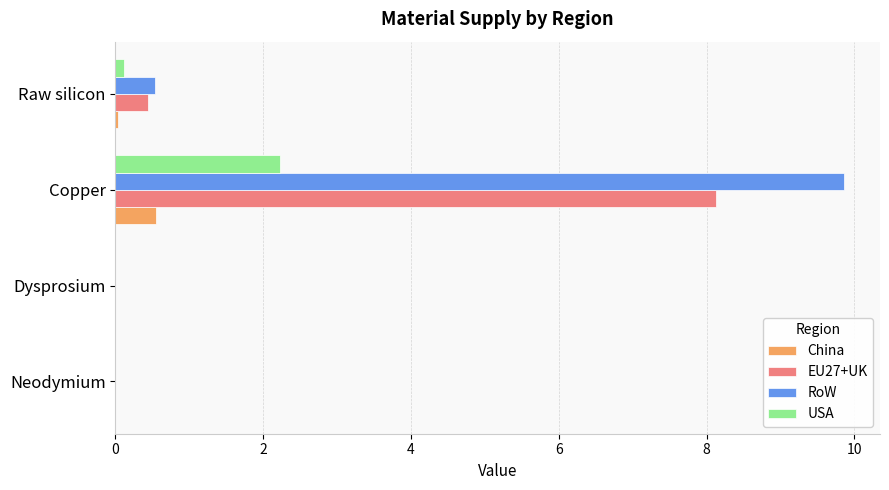

The USA series shows 0.7 at Dysprosium. True or false?

False